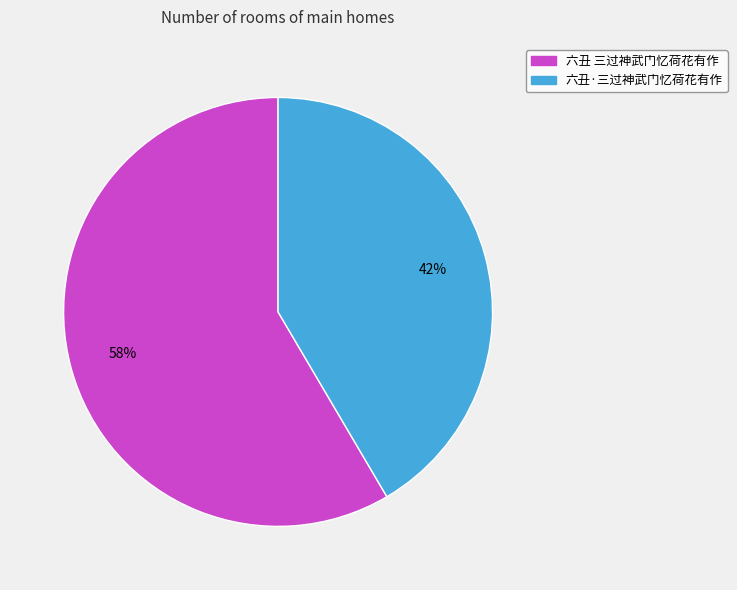

How many segments does this pie chart have?

2